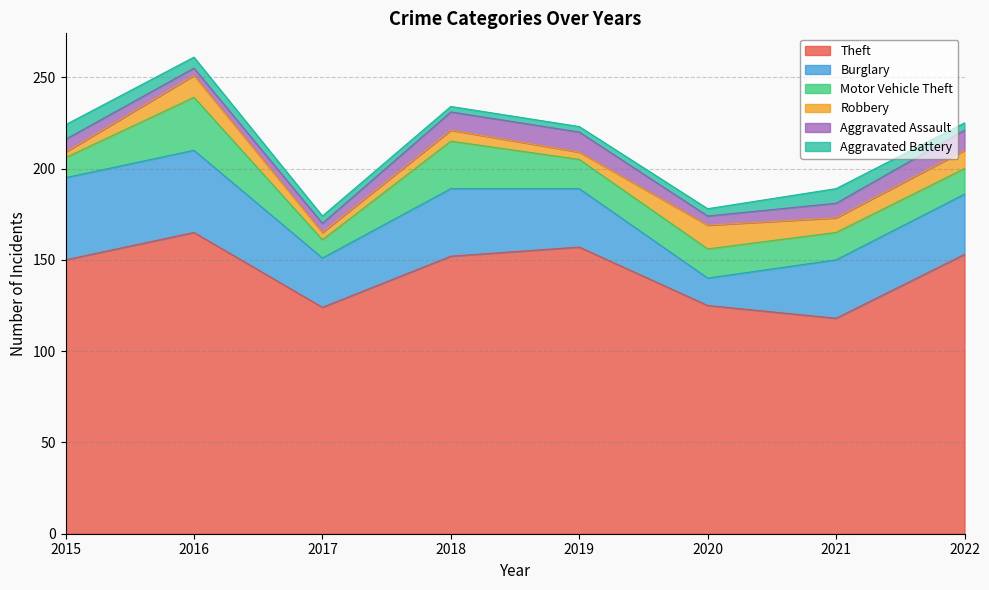

Reading left to right, transcribe all the data shown in this chart.

Theft: 2015=150	2016=165	2017=124	2018=152	2019=157	2020=125	2021=118	2022=153
Burglary: 2015=45	2016=45	2017=27	2018=37	2019=32	2020=15	2021=32	2022=33
Motor Vehicle Theft: 2015=11	2016=29	2017=10	2018=26	2019=16	2020=16	2021=15	2022=14
Robbery: 2015=3	2016=12	2017=4	2018=6	2019=4	2020=13	2021=8	2022=10
Aggravated Assault: 2015=7	2016=4	2017=5	2018=10	2019=11	2020=5	2021=8	2022=11
Aggravated Battery: 2015=8	2016=6	2017=4	2018=3	2019=3	2020=4	2021=8	2022=4